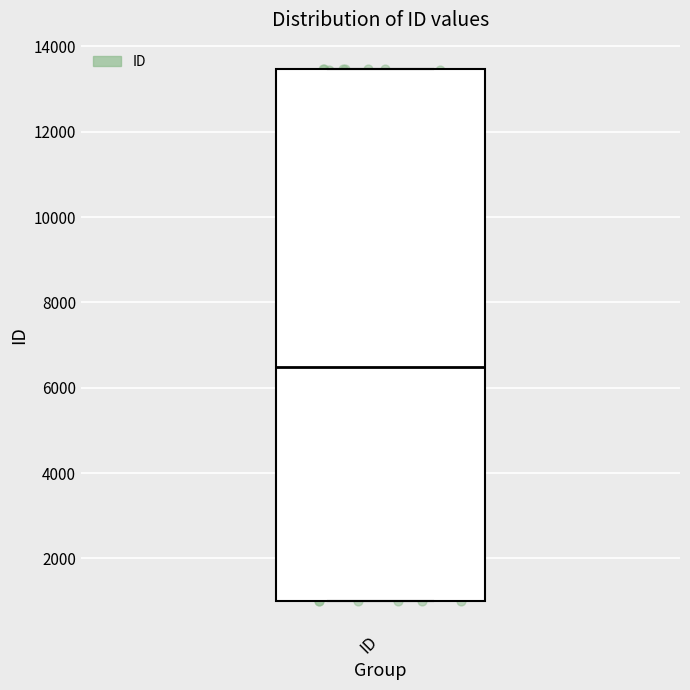

Where is the lower edge of the box for ID on the y-axis? The values are not printed on the chart, so give them approximately, as read against the axis.

1000